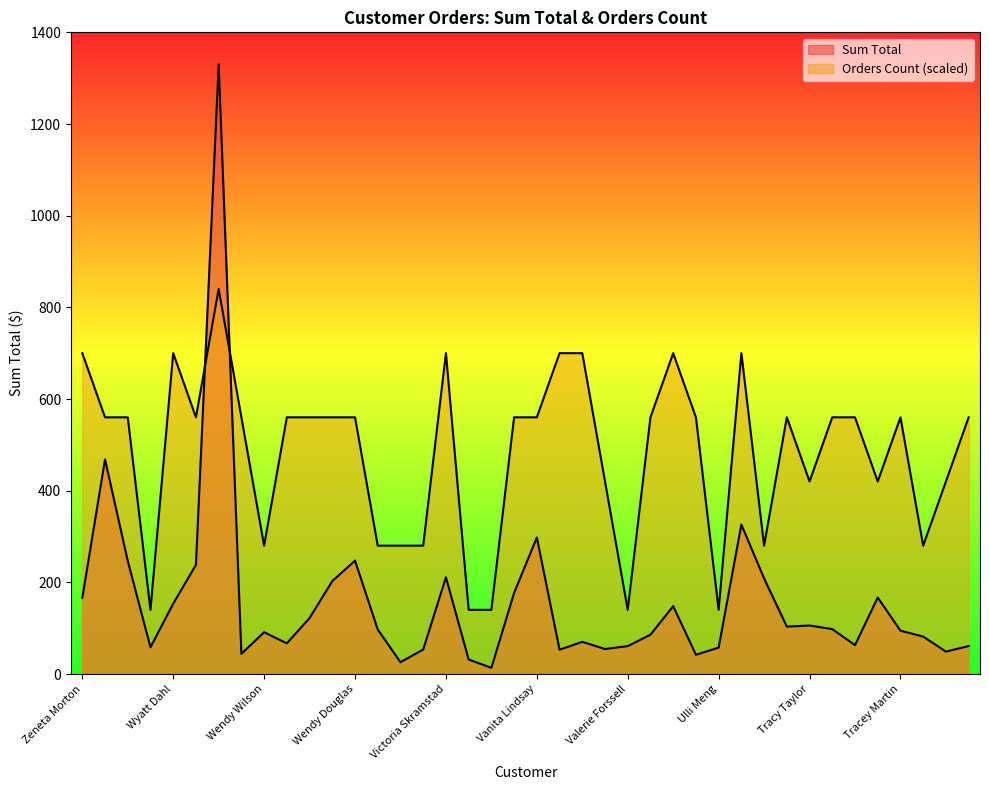

What is the difference between the maximum and second lowest values in the Orders Count series?

700.0